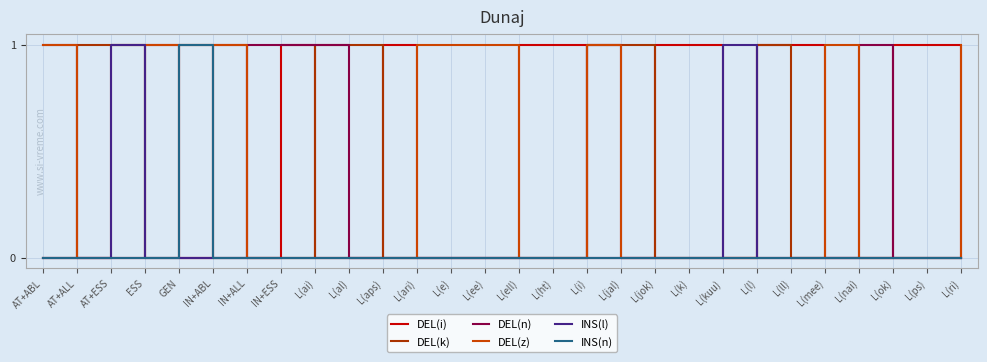

What is the highest value of the DEL(z) series?

1